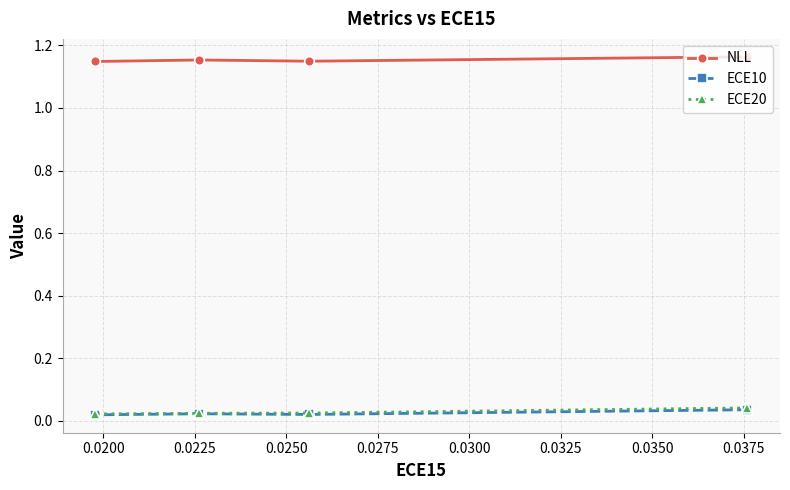

Reading left to right, what are all the values shown in this chart?

NLL: 1.2	1.1	1.2	1.1
ECE10: 0.0	0.0	0.0	0.0
ECE20: 0.0	0.0	0.0	0.0